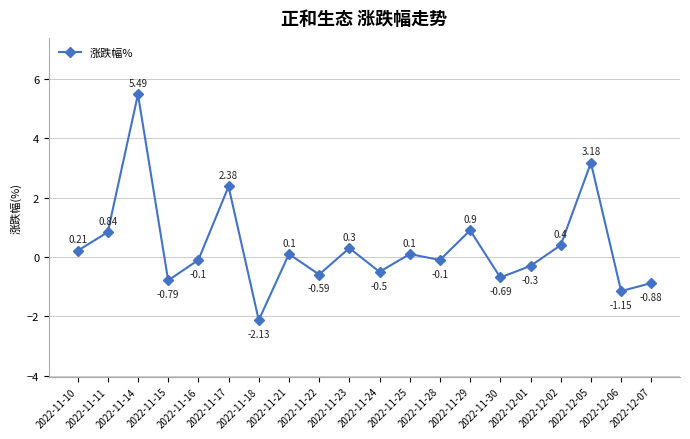

How many values are below 0?

10